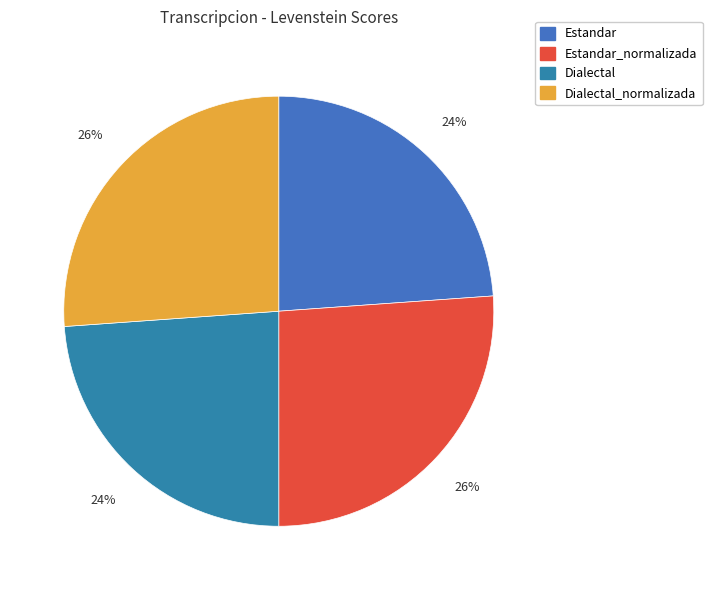

Is there any slice that represents more than half of the pie?

No